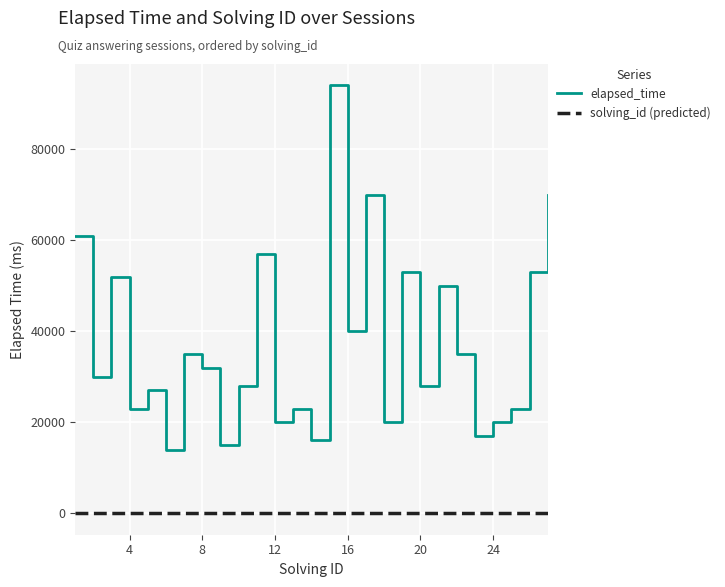

List the series in order of their peak value, highest first.

elapsed_time, solving_id (predicted)